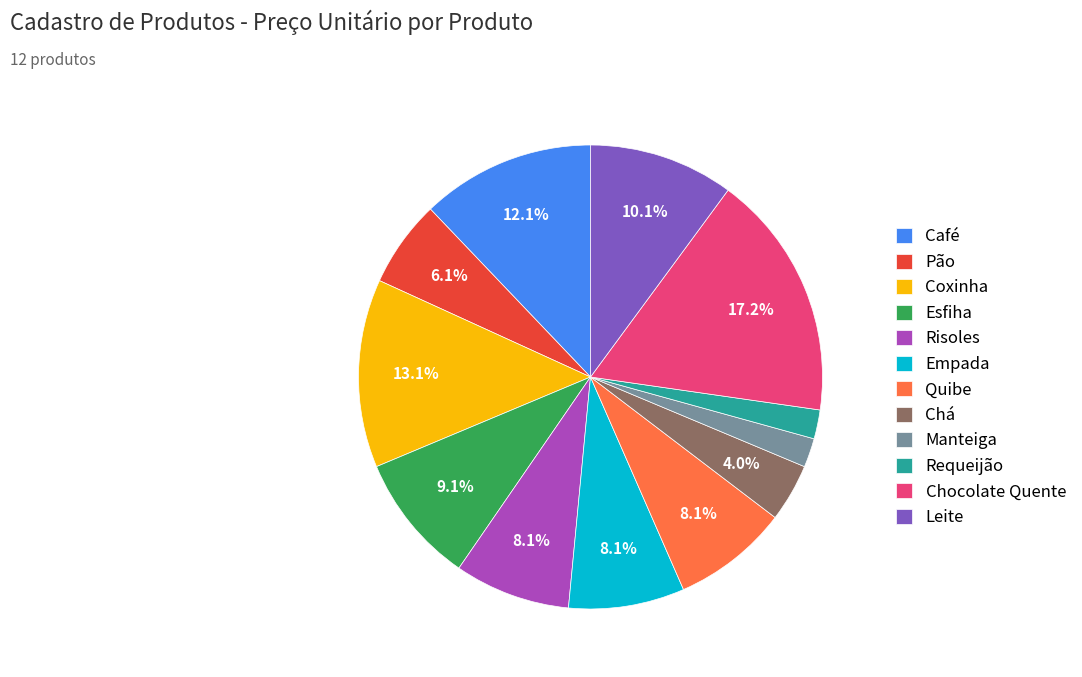

Which slice is the largest?

Chocolate Quente